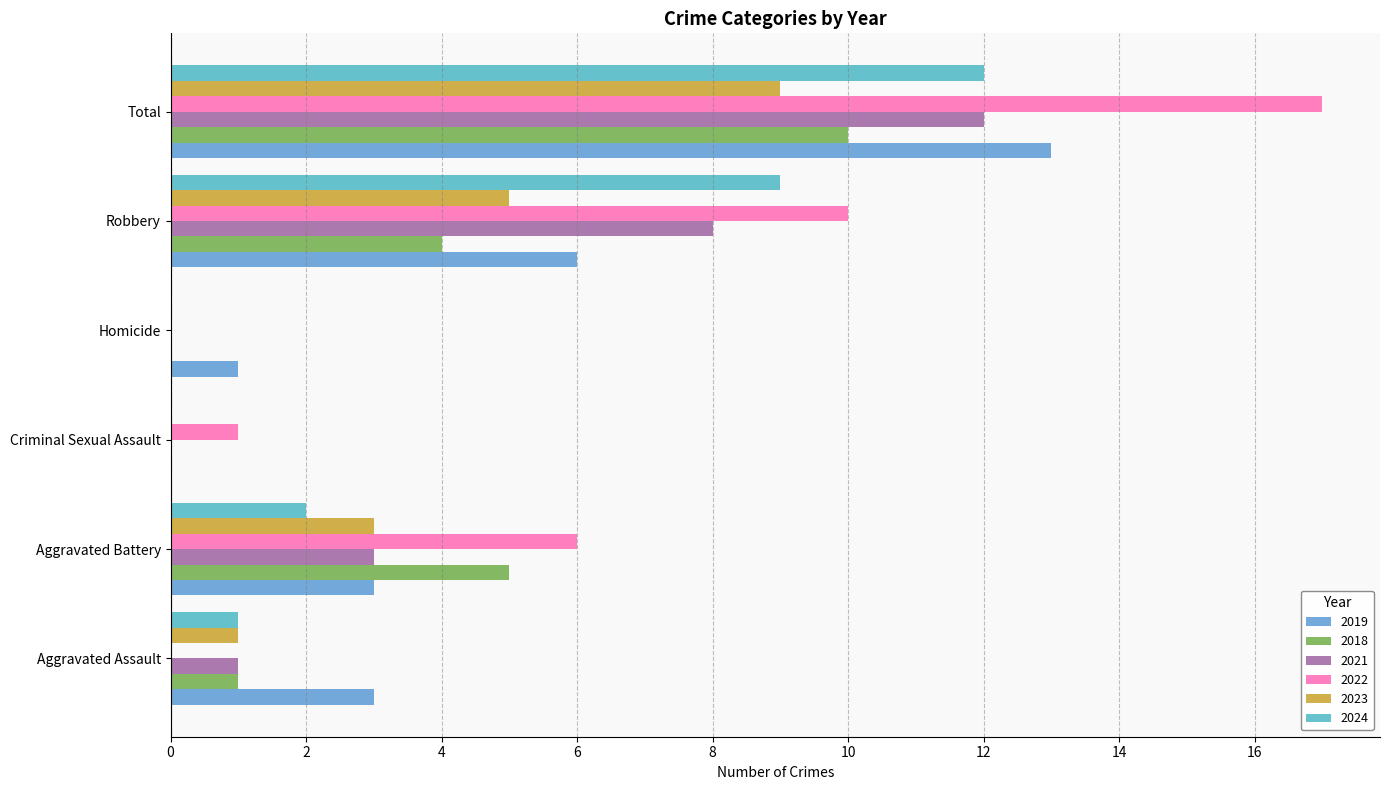

What is the spread (max minus min) of values at Aggravated Assault?

3